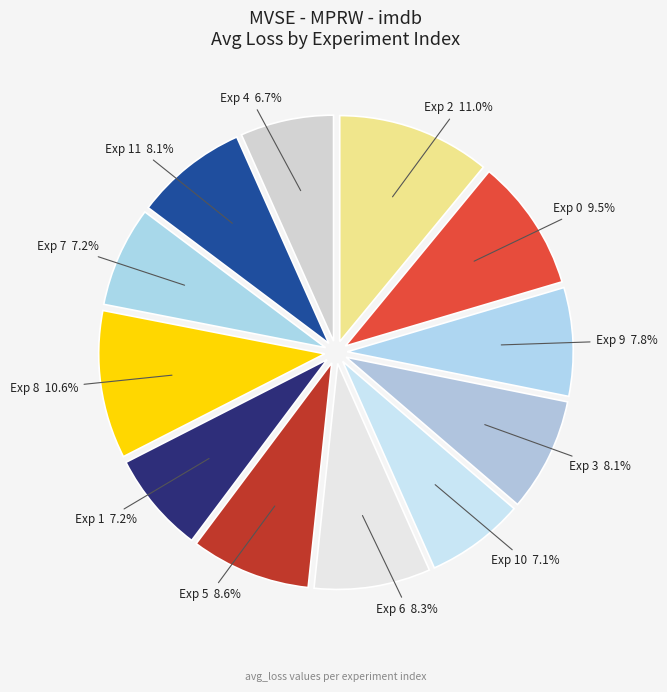

Combined, do Exp 1 and Exp 10 account for over 50%?

No